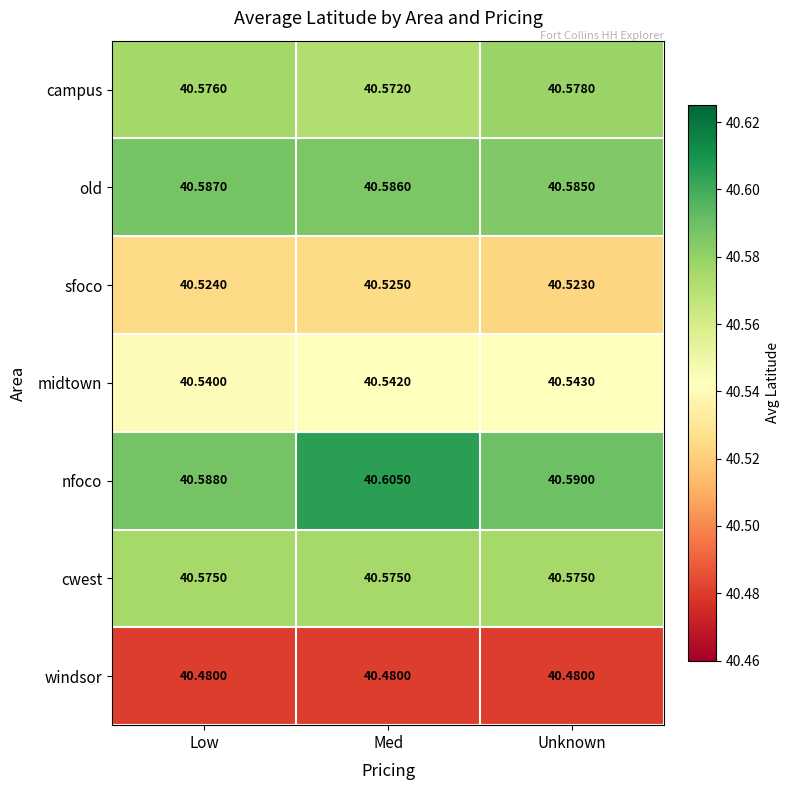

Where is campus nearest to the value 40?

Med